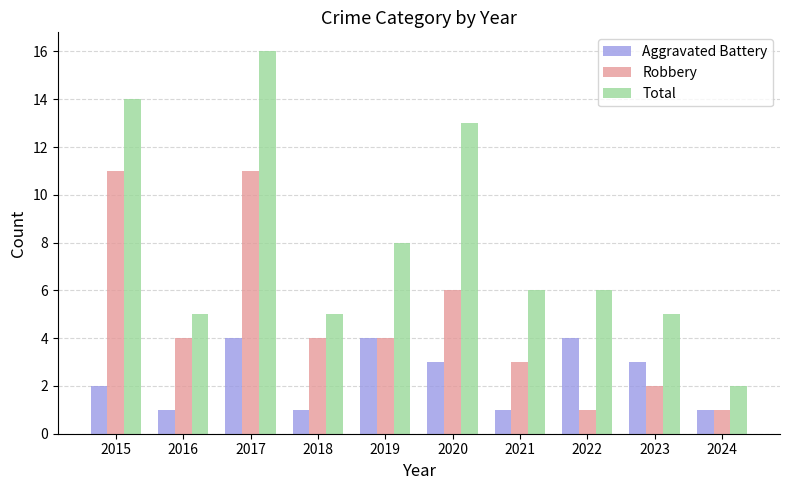

Where is Total nearest to the value 9?

2019